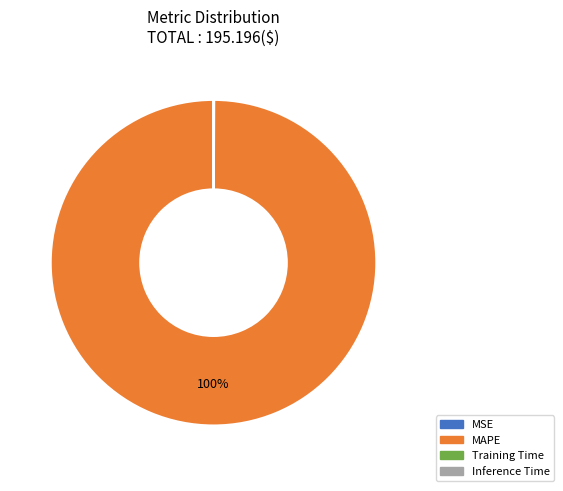

To the nearest percent, what portion does MAPE represent?

100%